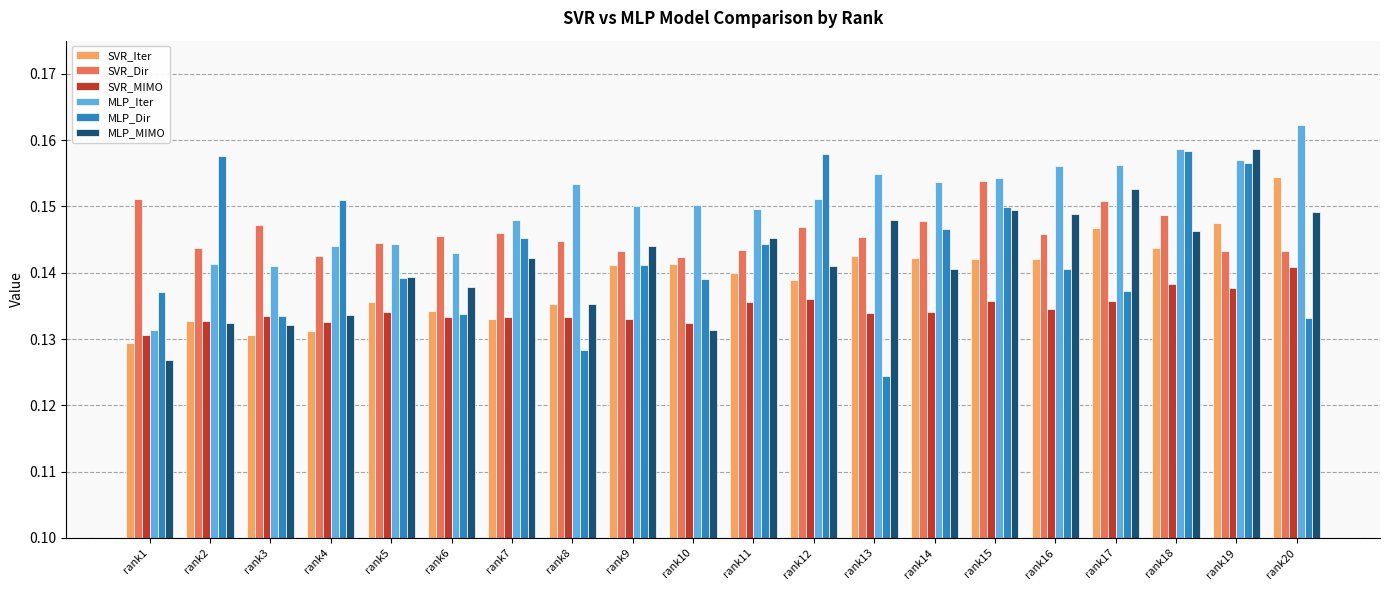

Is it true that MLP_MIMO equals 0.0 at rank4?

False